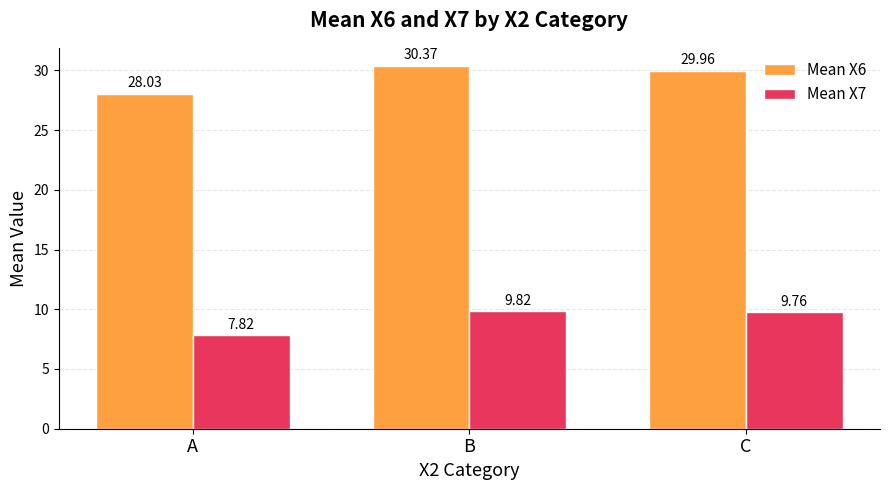

At which label does Mean X7 reach its peak?

B